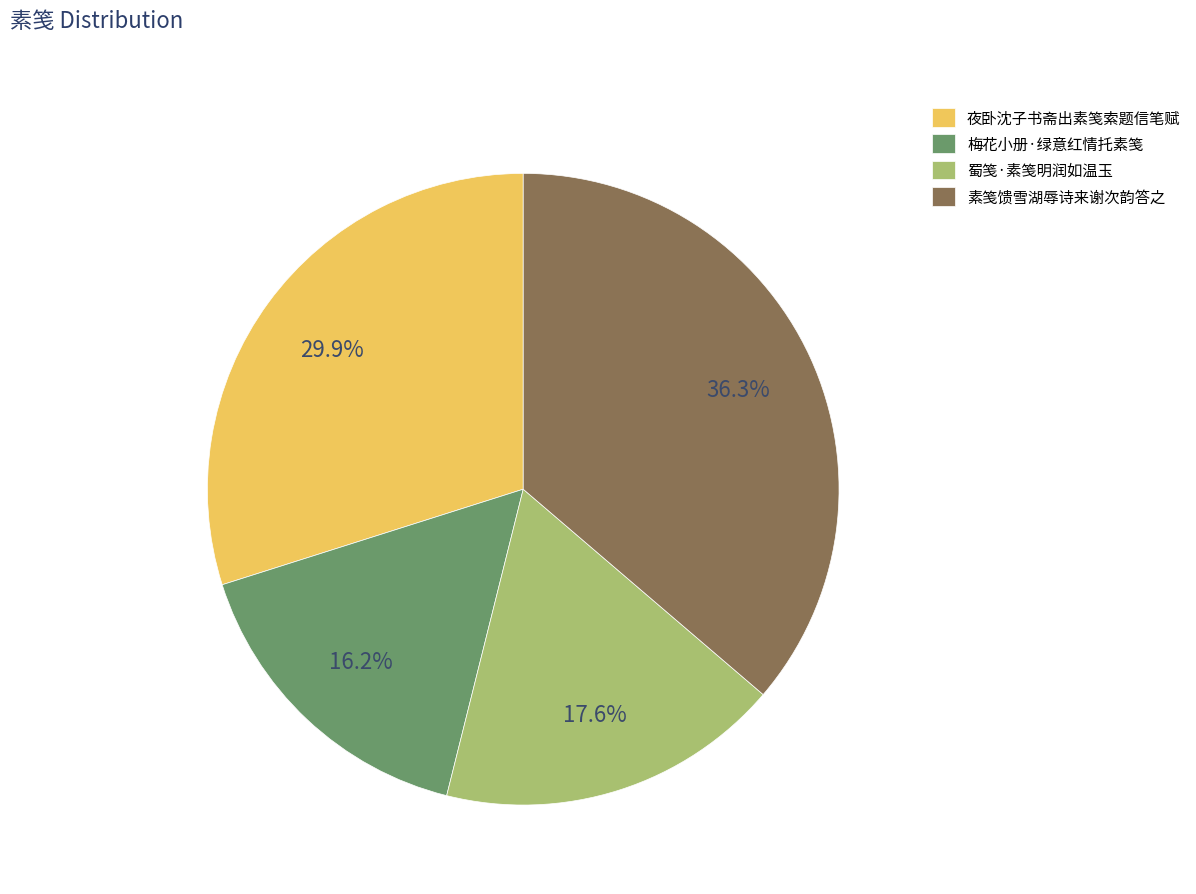

Rank the categories by value from highest to lowest.

素笺馈雪湖辱诗来谢次韵答之, 夜卧沈子书斋出素笺索题信笔赋, 蜀笺·素笺明润如温玉, 梅花小册·绿意红情托素笺